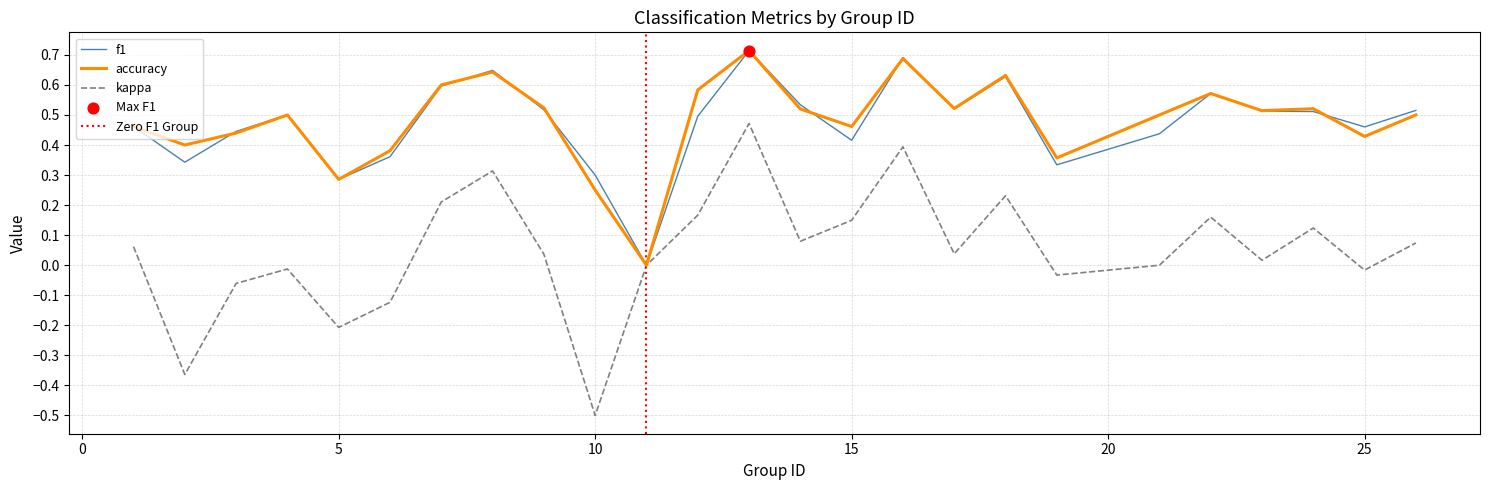

At how many categories does at least one series exceed 0?

24